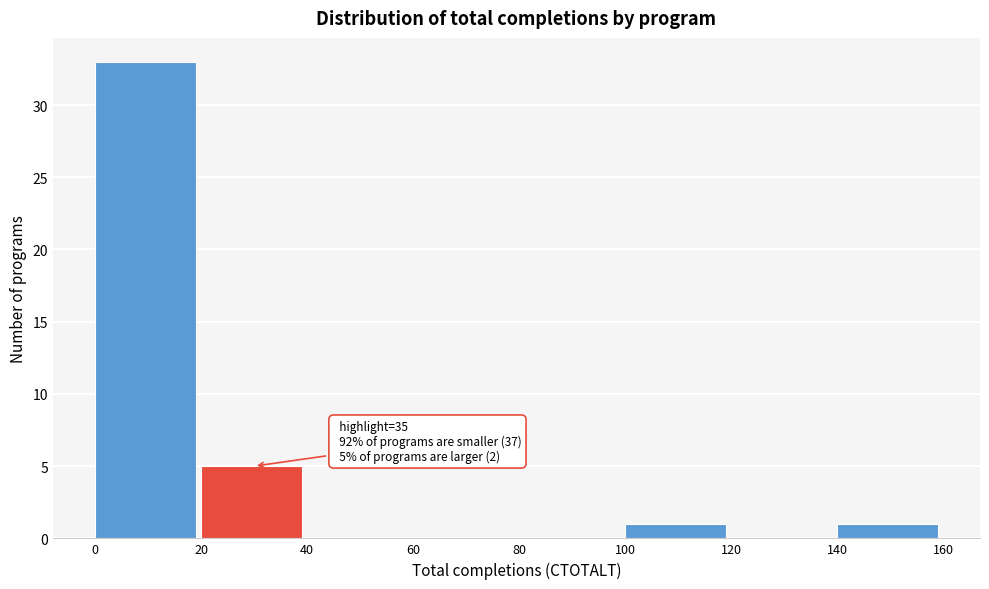

Which range on the x-axis has the tallest bar?

0 to 20